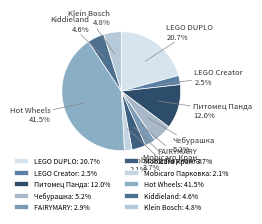

Approximately how many times larger is the value at Mobicaro Кран compared to Hot Wheels?

0.1